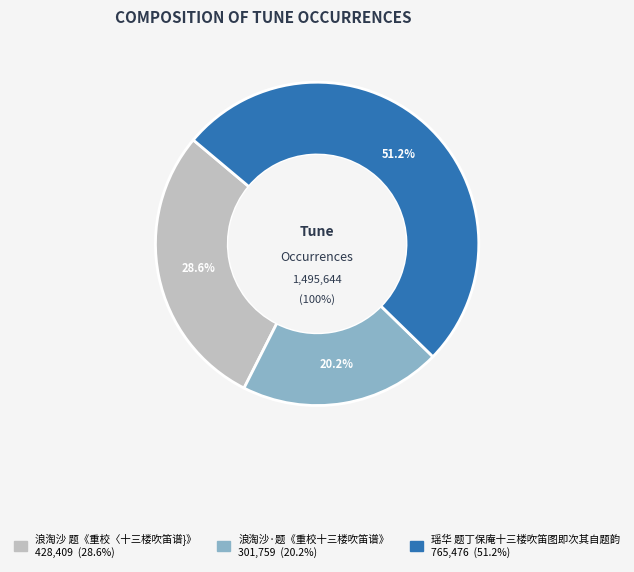

Rank the categories by value from highest to lowest.

瑶华 题丁保庵十三楼吹笛图即次其自题韵, 浪淘沙 题《重校〈十三楼吹笛谱}》, 浪淘沙·题《重校十三楼吹笛谱》